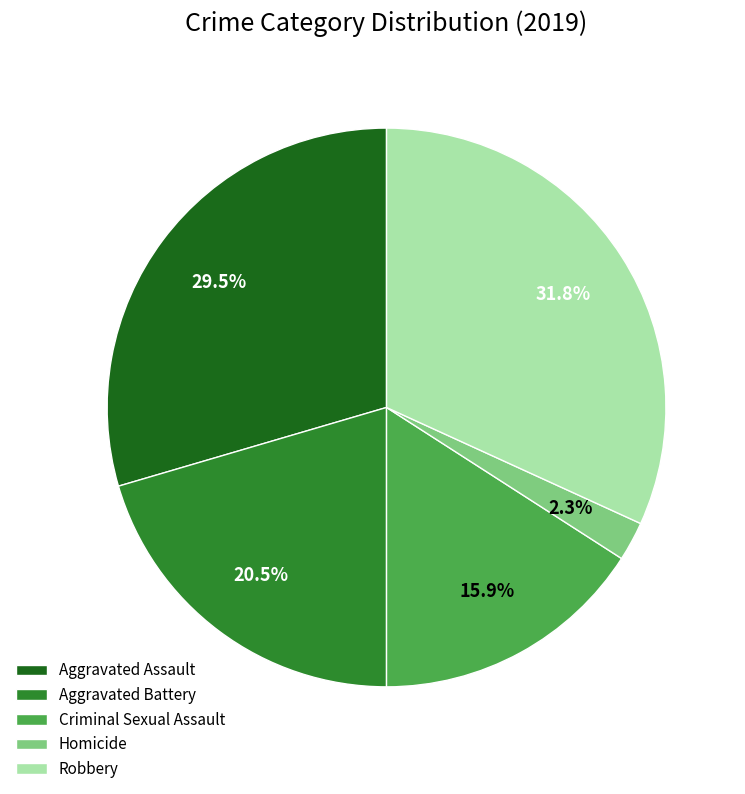

Does any single category account for the majority?

No